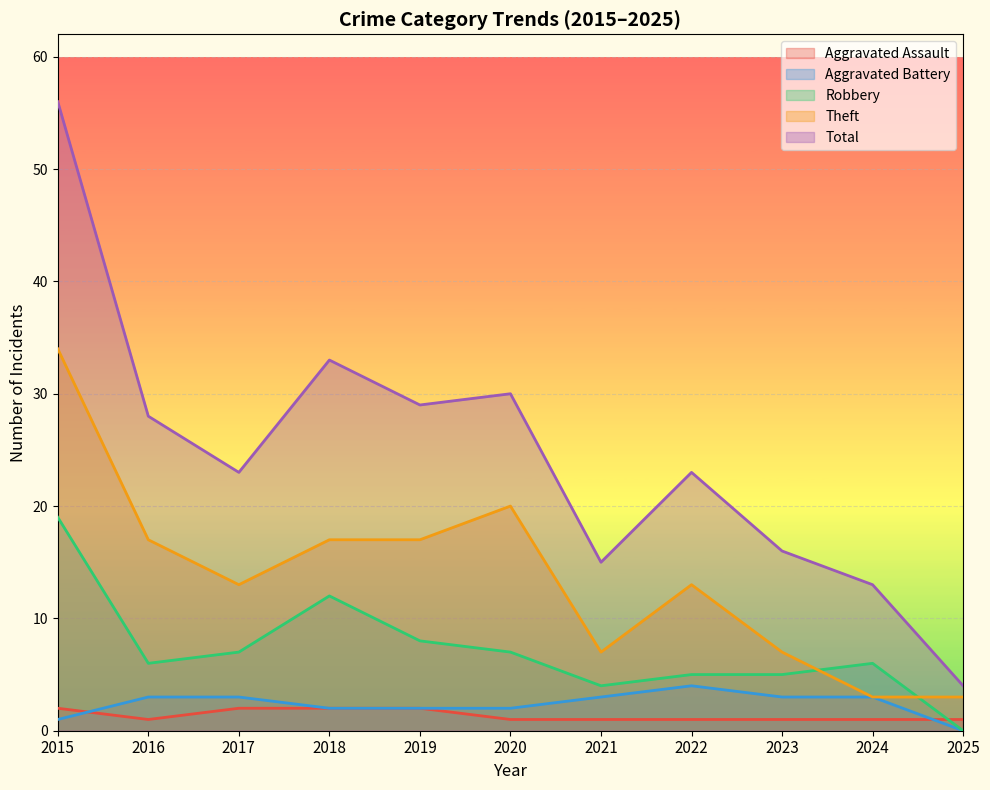

Where is Aggravated Assault nearest to the value 1?

2016